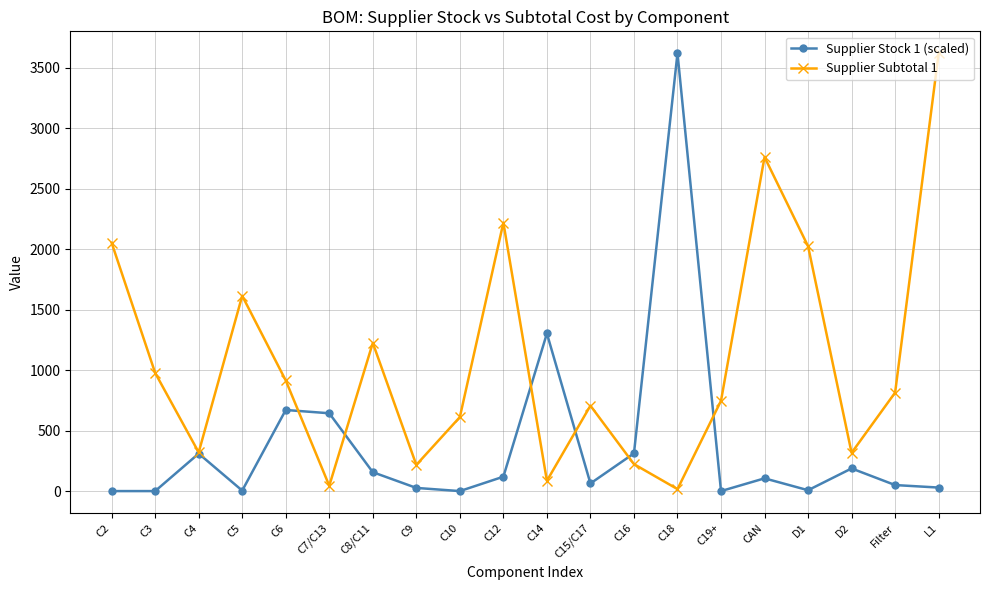

What is the highest value of the Supplier Stock 1 (scaled) series?

3619.5